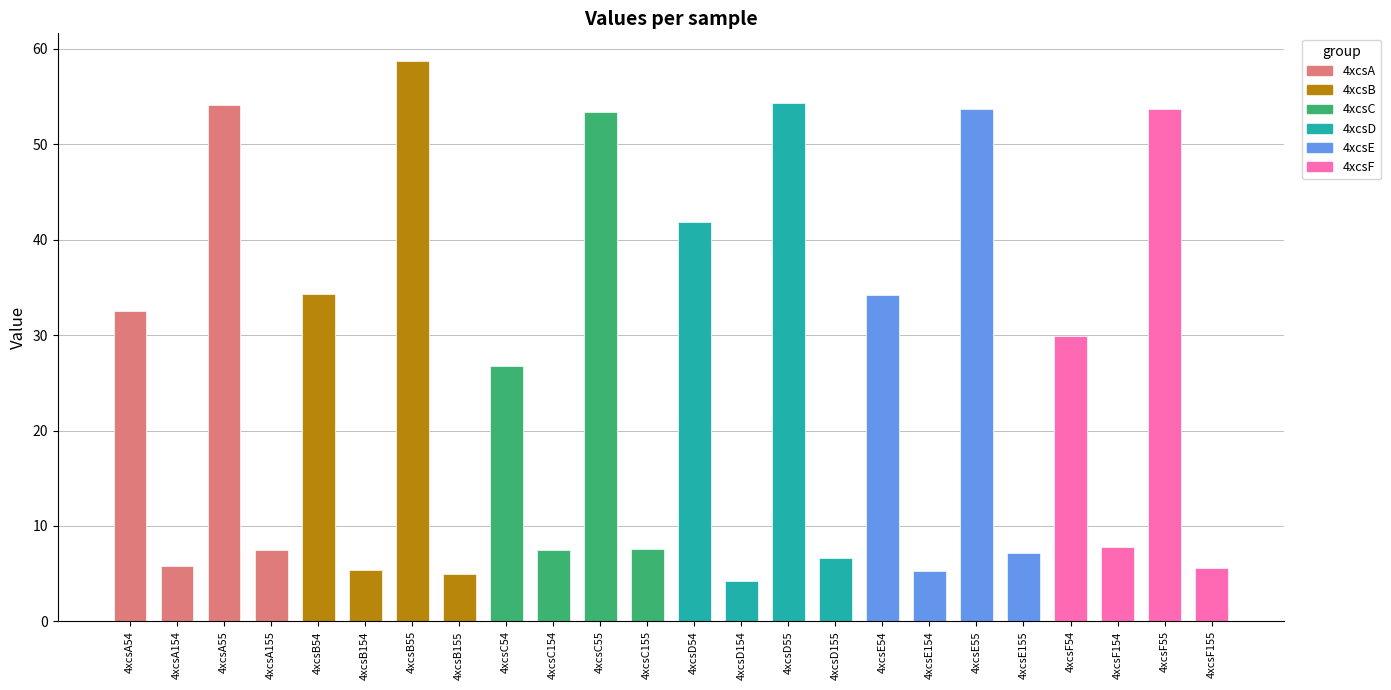

Does the chart contain any negative values?

No